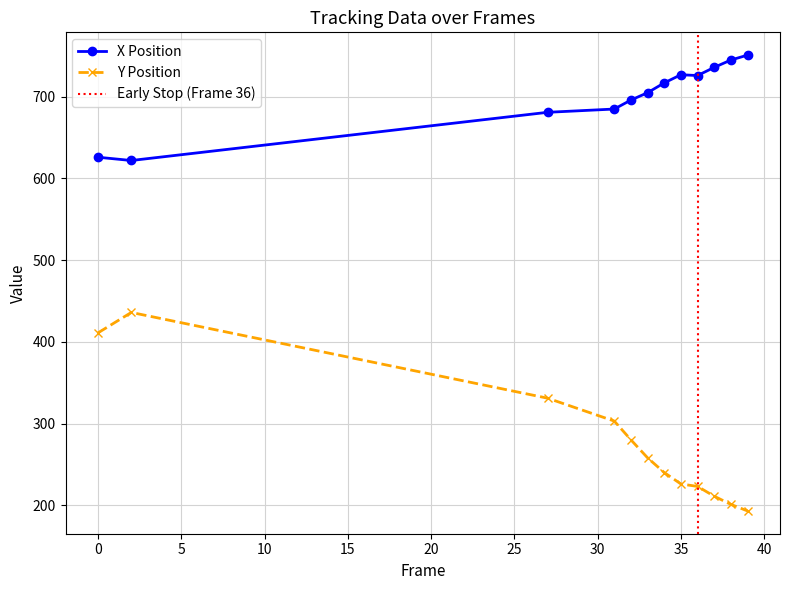

How many distinct data groups are displayed?

2